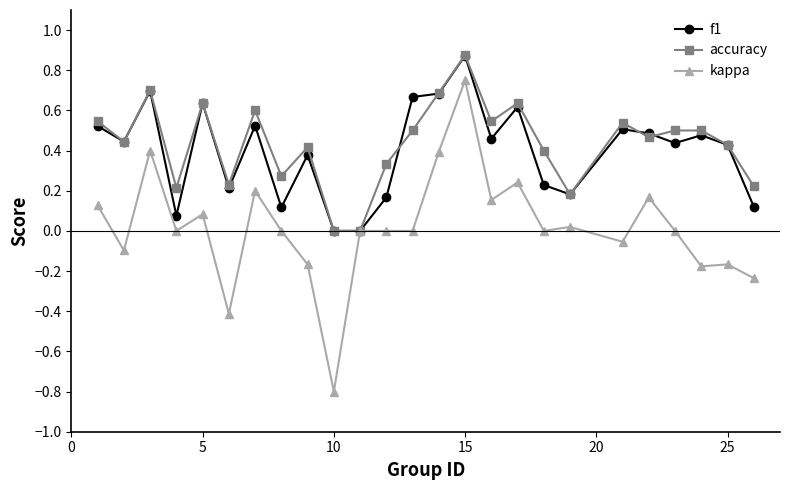

After their last crossing, which series has the higher values: accuracy or f1?

accuracy